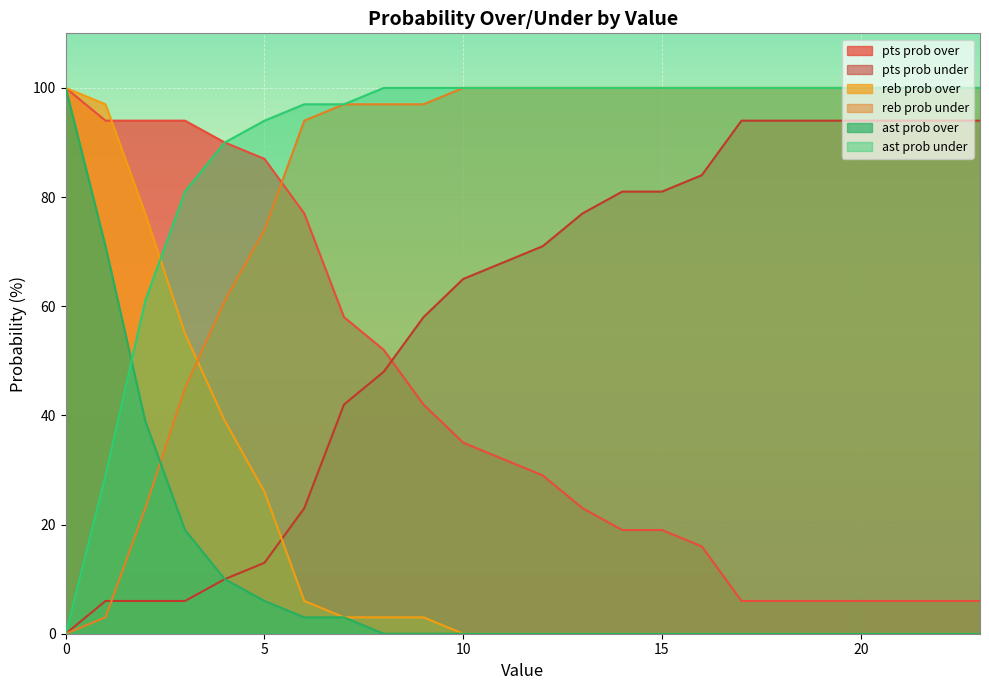

Which series has the largest total across all categories?

ast prob under